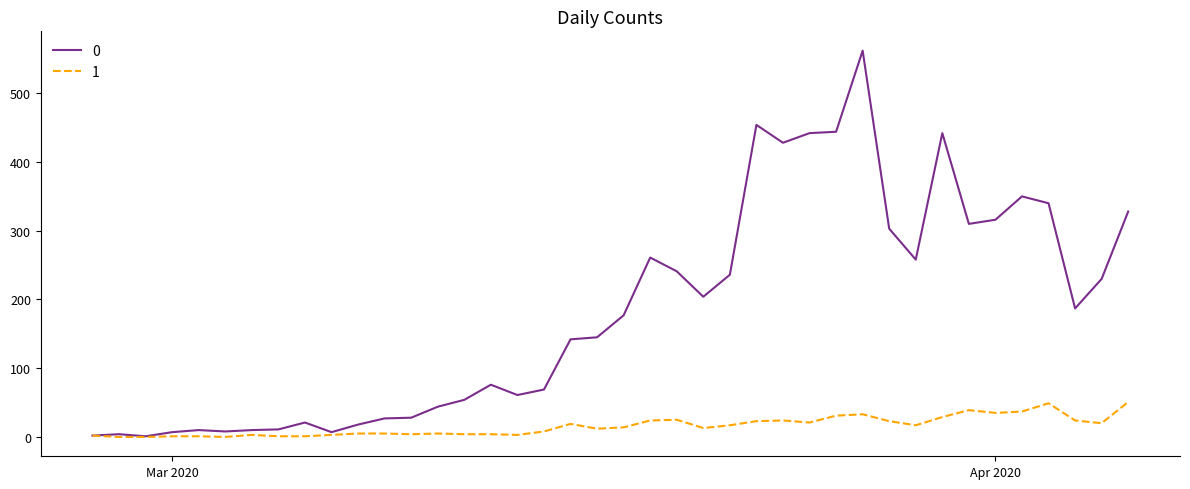

List the series in order of their peak value, highest first.

0, 1